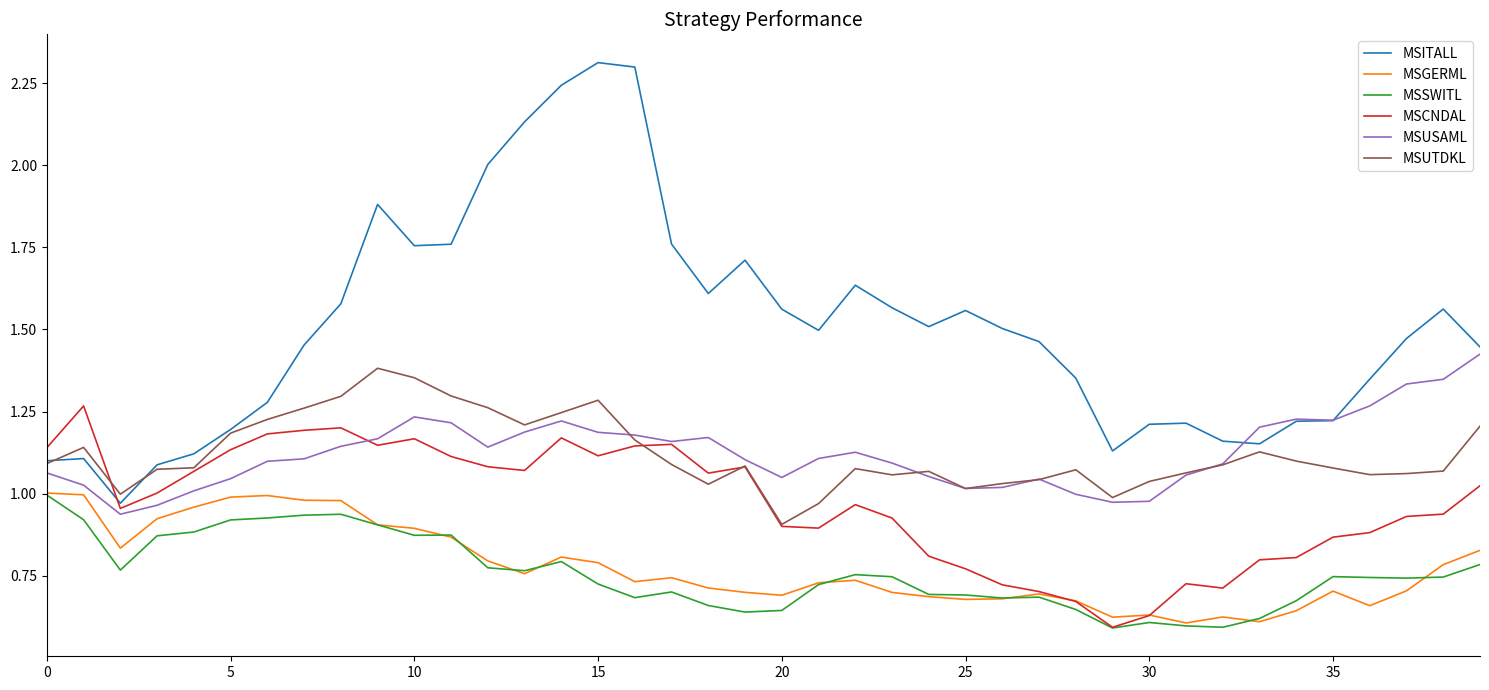

Which series has the widest spread of values?

MSITALL